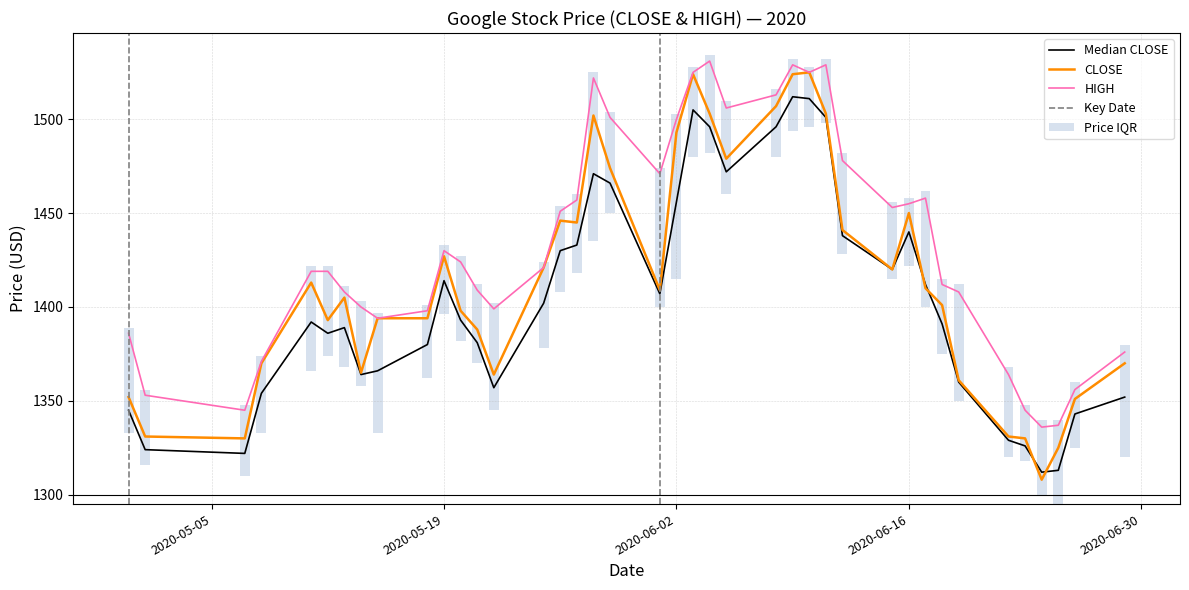

What is the average value of the CLOSE series?

1414